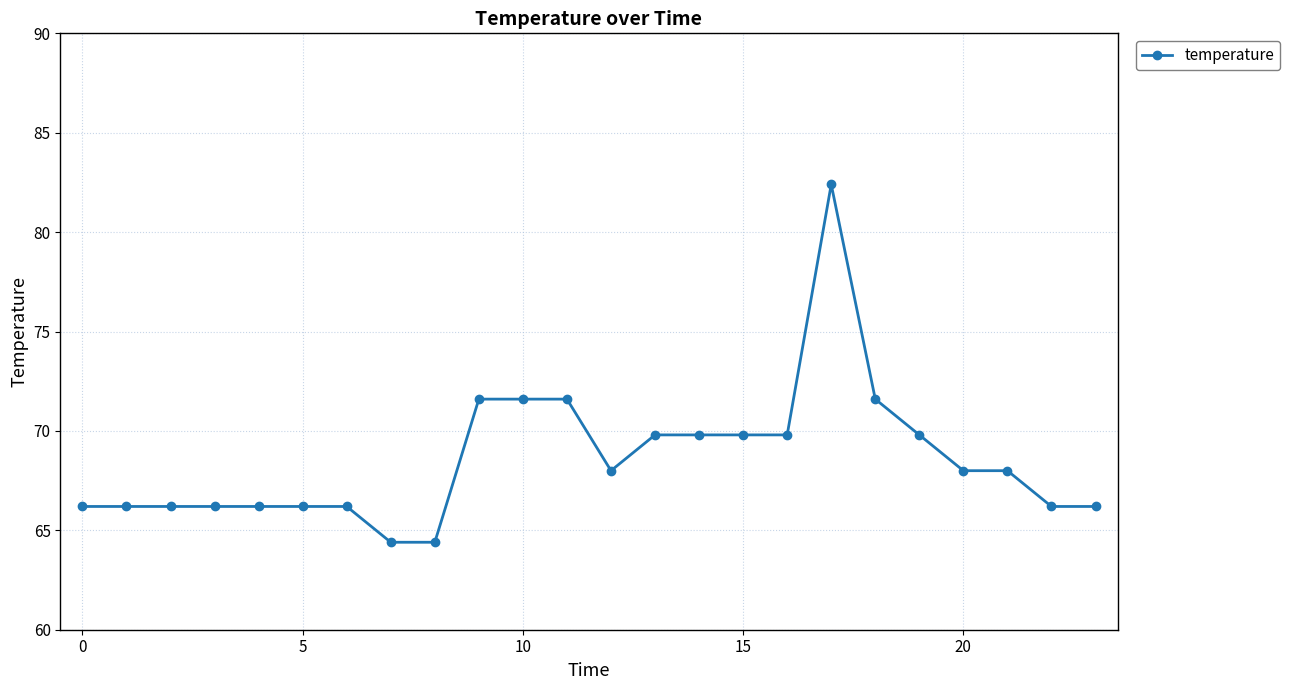

What is the minimum value shown in the chart?

64.4